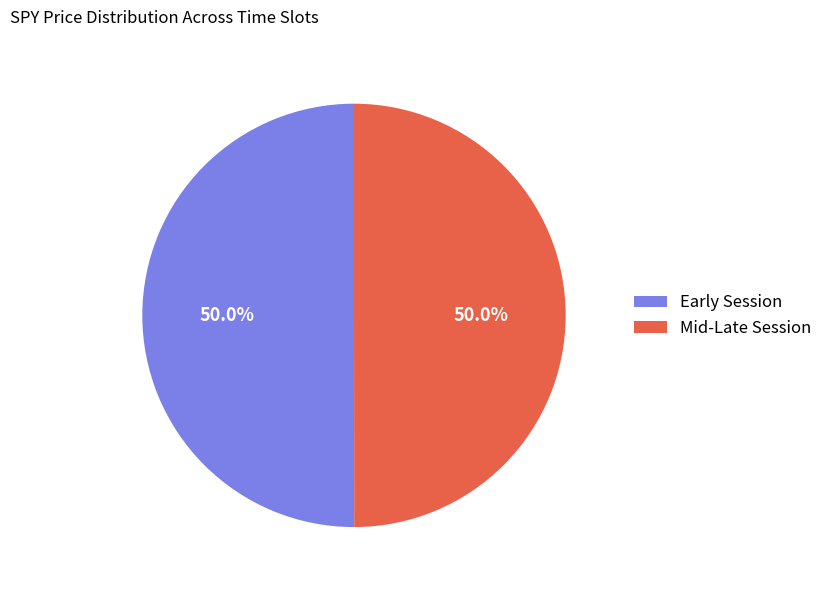

How many segments does this pie chart have?

2